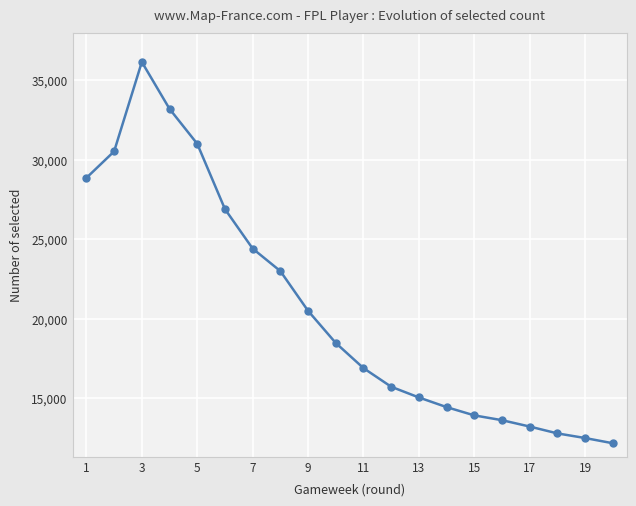

What is the greatest value displayed?

36151